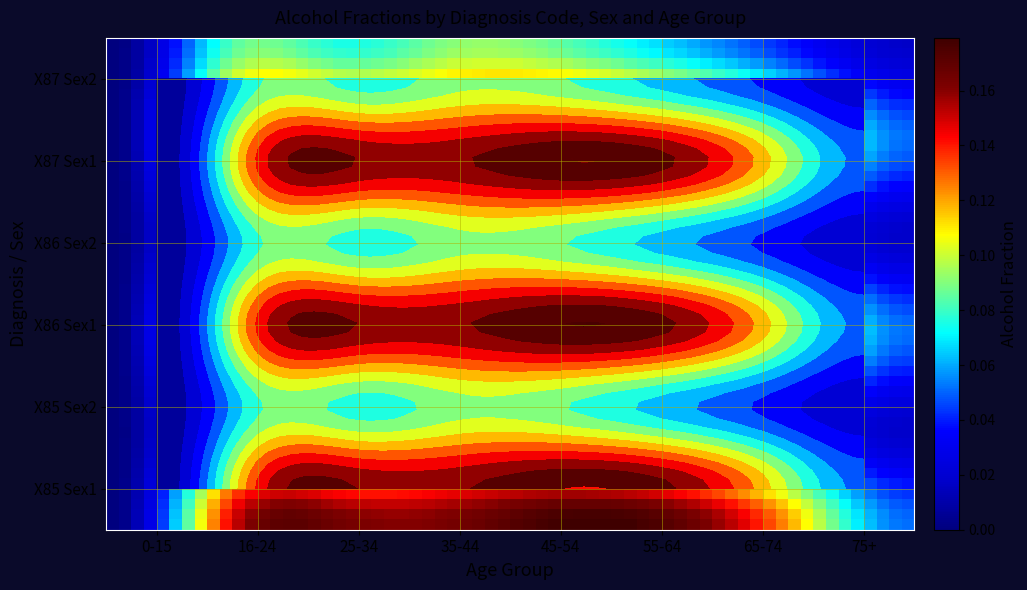

Is the value of X85_Sex2 at 3 greater than the value of X85_Sex1 at 4?

No